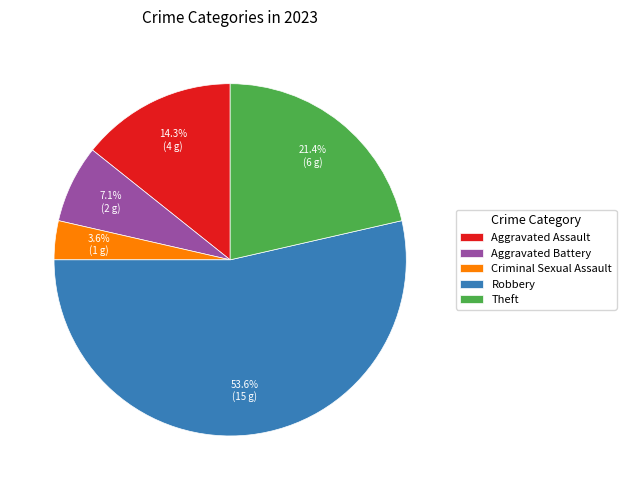

To the nearest percent, what is the combined percentage of Criminal Sexual Assault and Aggravated Assault?

18%